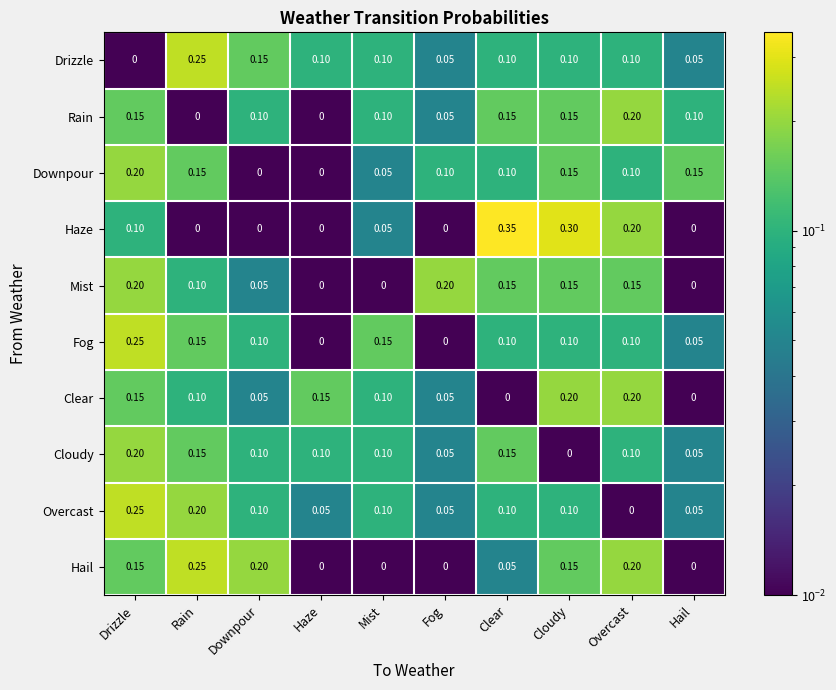

At which label is Drizzle closest to 0?

Drizzle